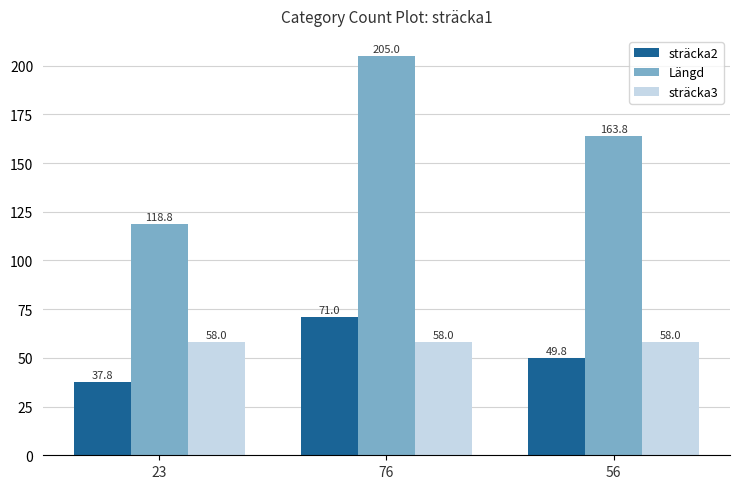

True or false: sträcka2 has a value of 65.6 at 56.

False